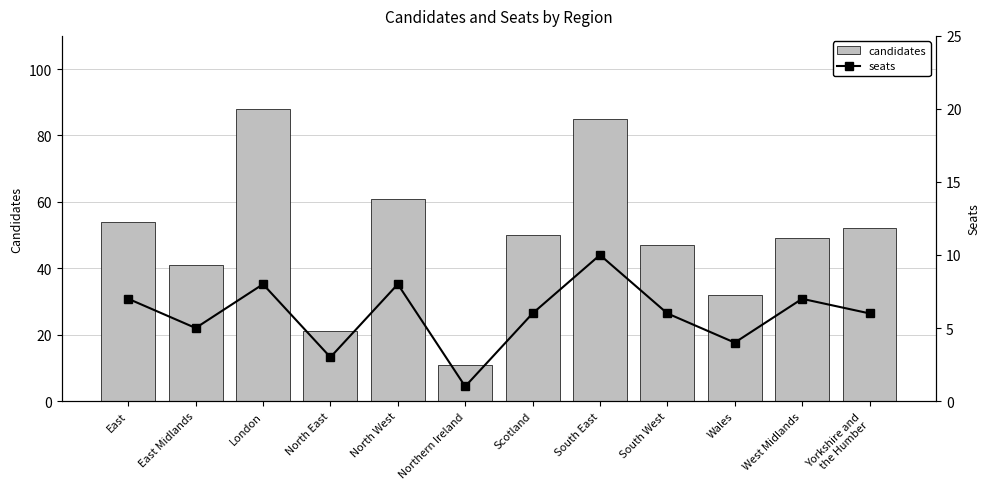

The candidates series shows 61 at North West. True or false?

True